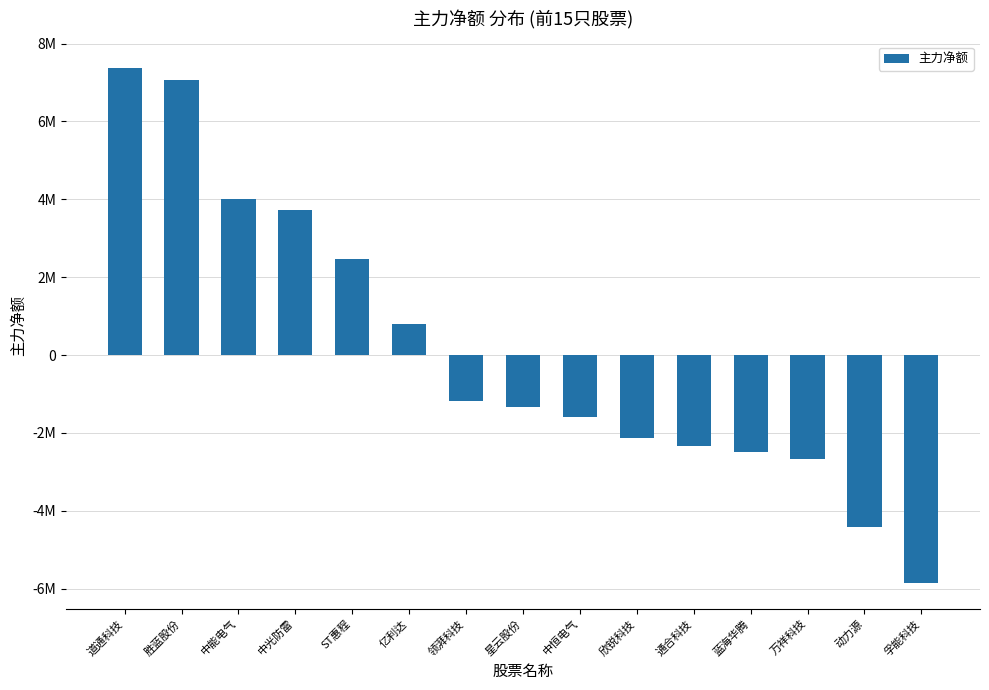

The value at 道通科技 is 7385010. True or false?

True